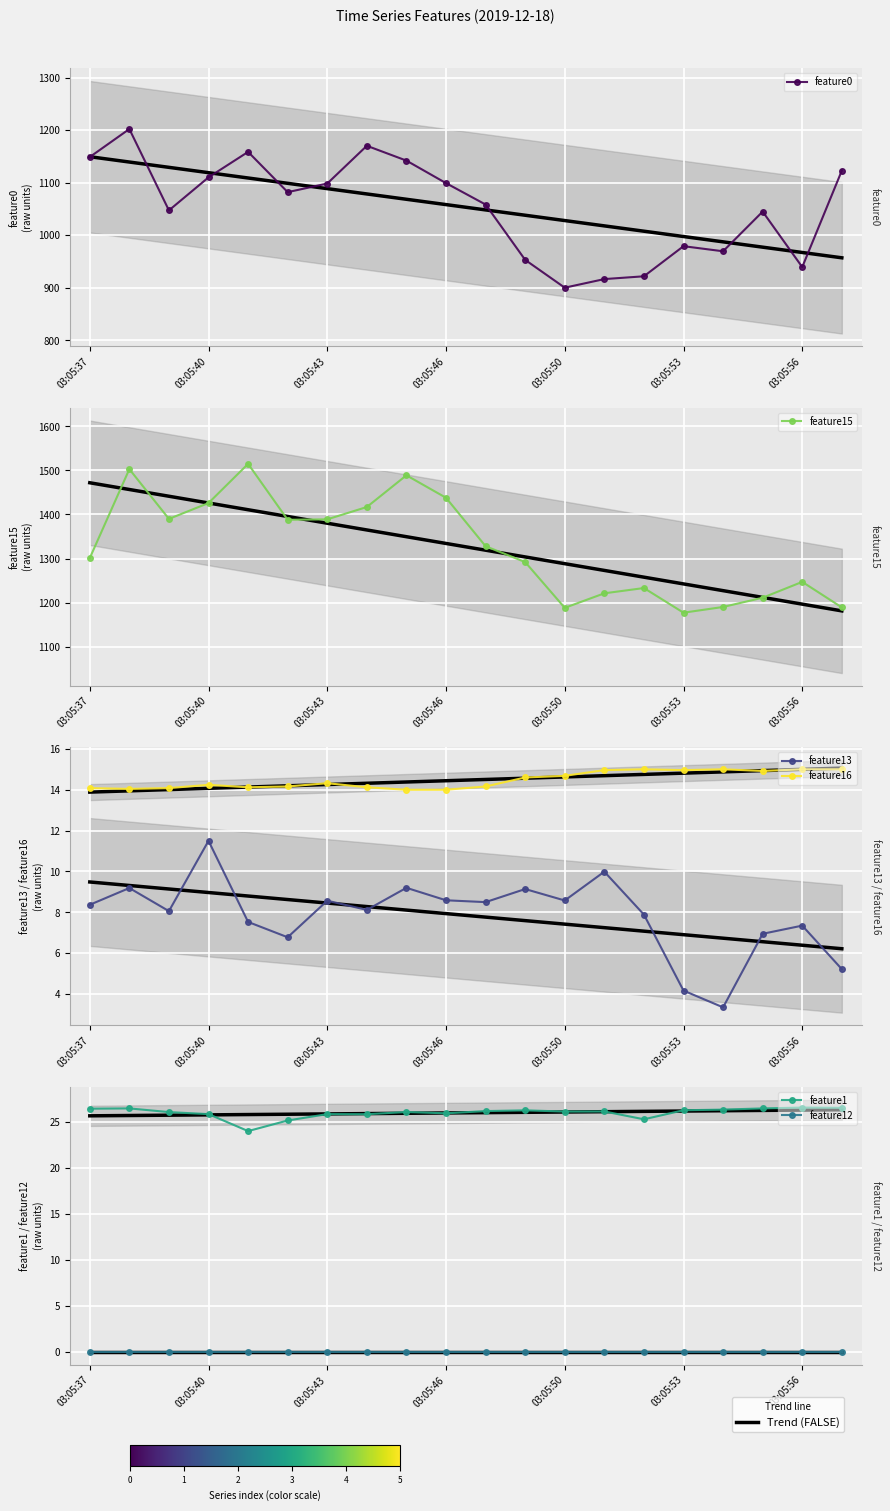

What is the total value across all series at 13?

2188.7